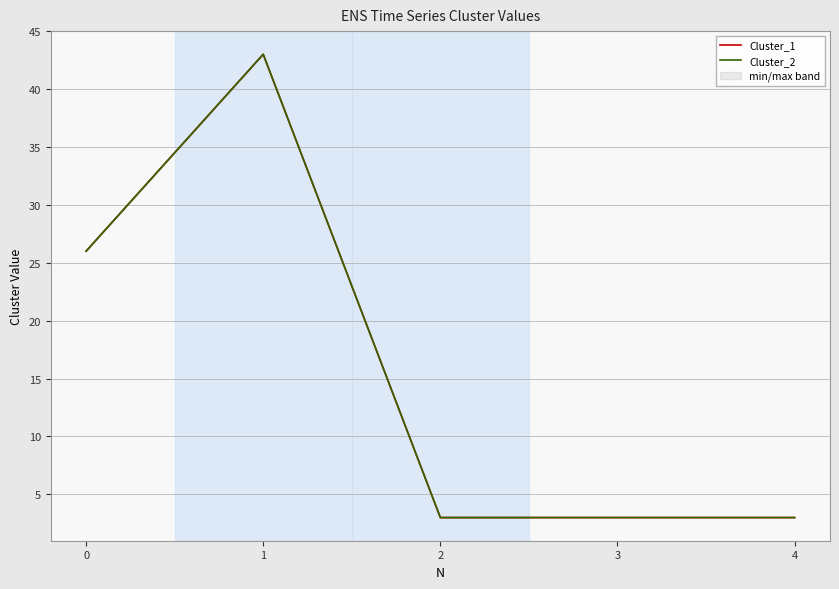

What is the approximate value of Cluster_1 at 1, to the nearest 10?

40